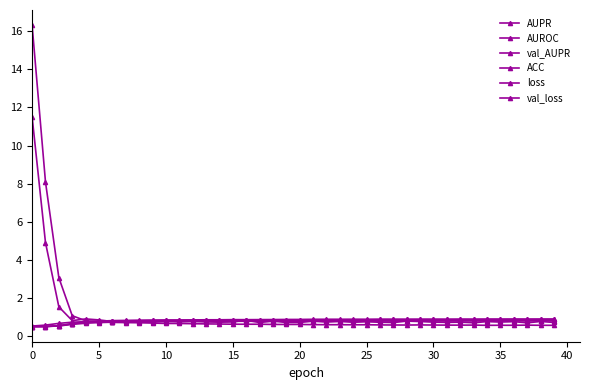

Which category has the highest value in the ACC series?

38